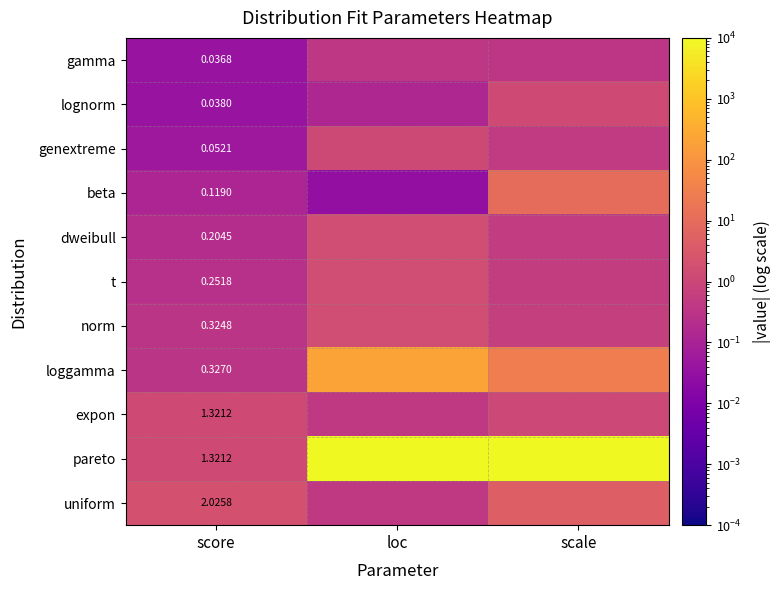

The value of gamma at scale is 0.6. True or false?

False